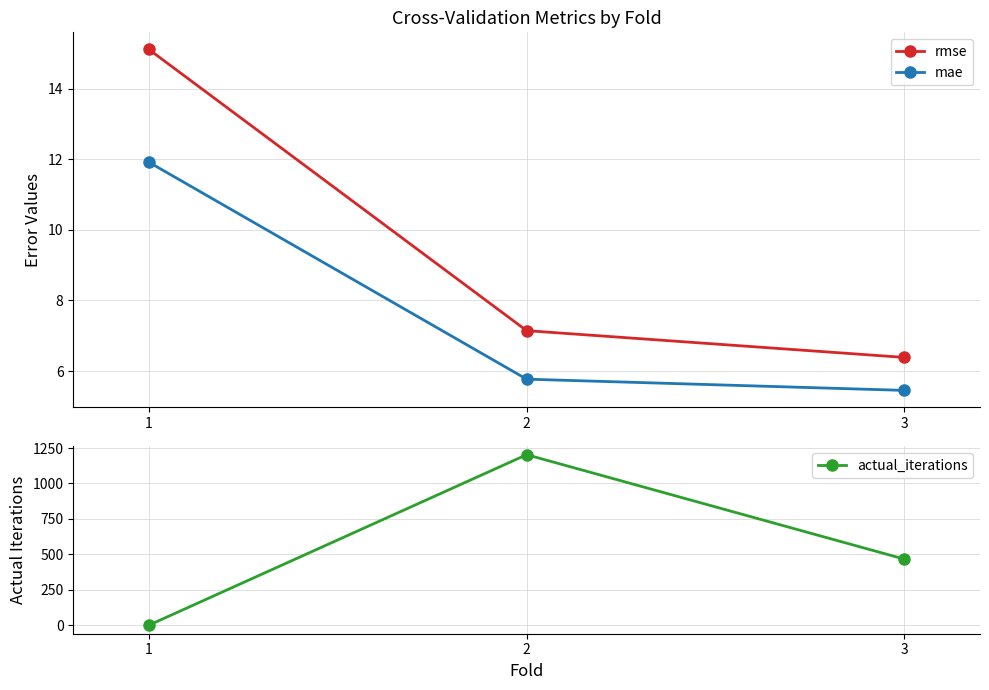

Is it true that mae equals 2.5 at 3?

False